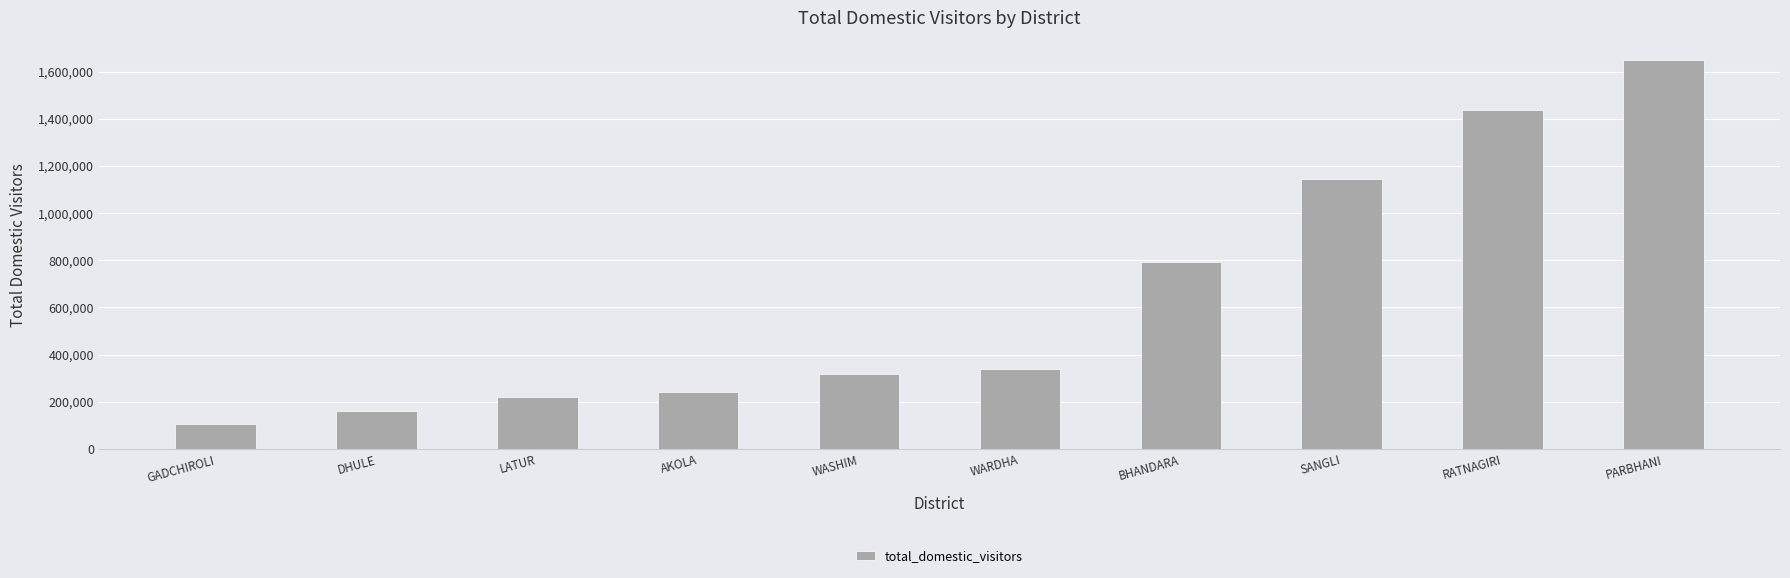

How many series are shown in this chart?

1